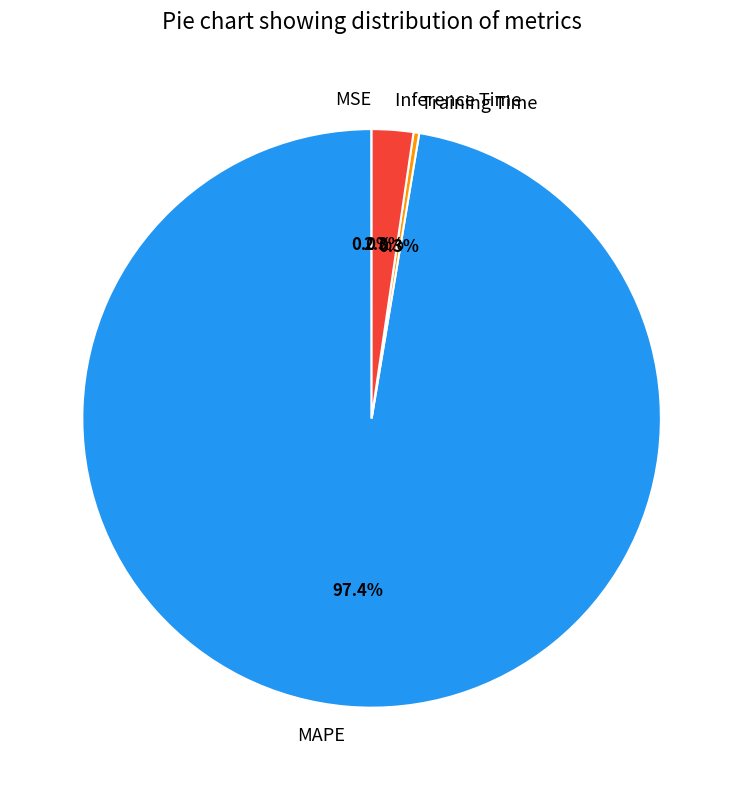

To the nearest percent, what is the difference between the largest and smallest slice percentages?

97%